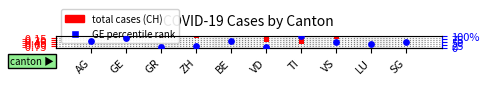

At which category is the sum across all series the highest?

TI